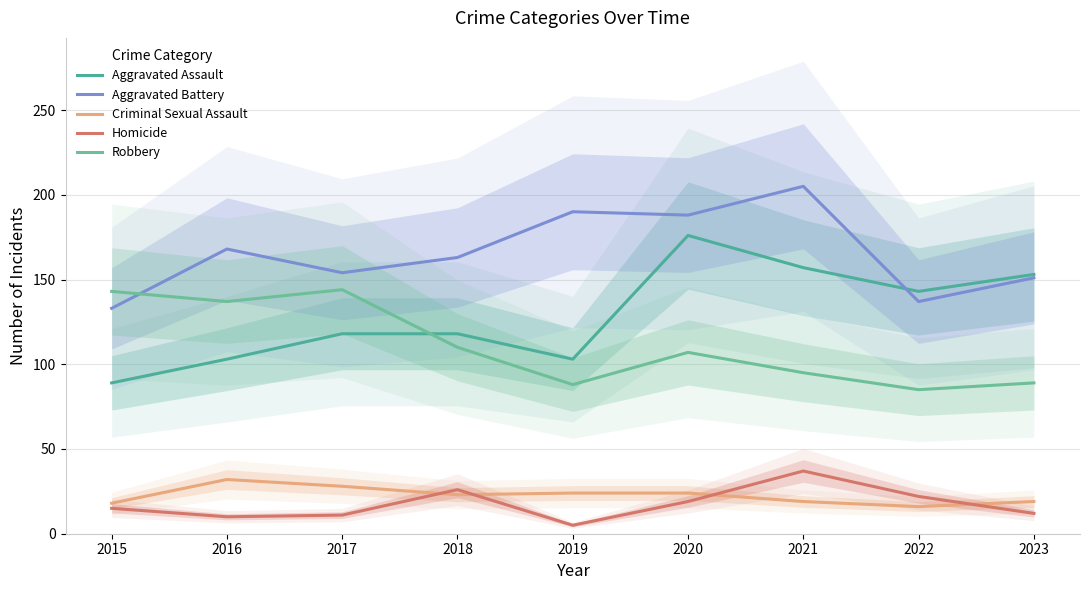

At which category is the sum across all series the highest?

2020